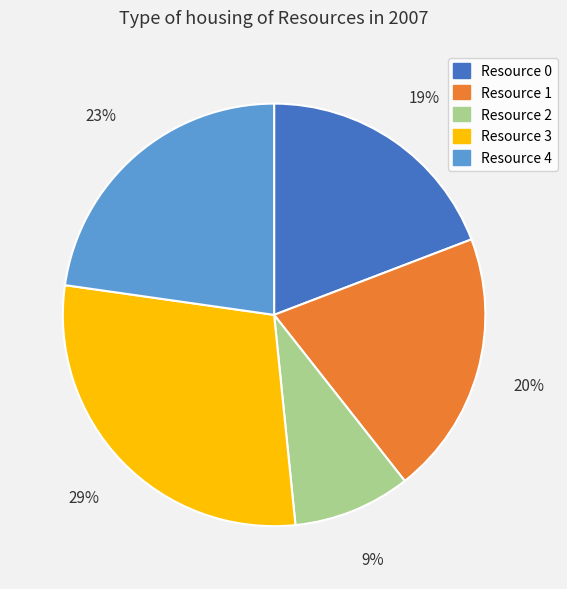

Is it true that Resource 3 is 29% of the pie?

True